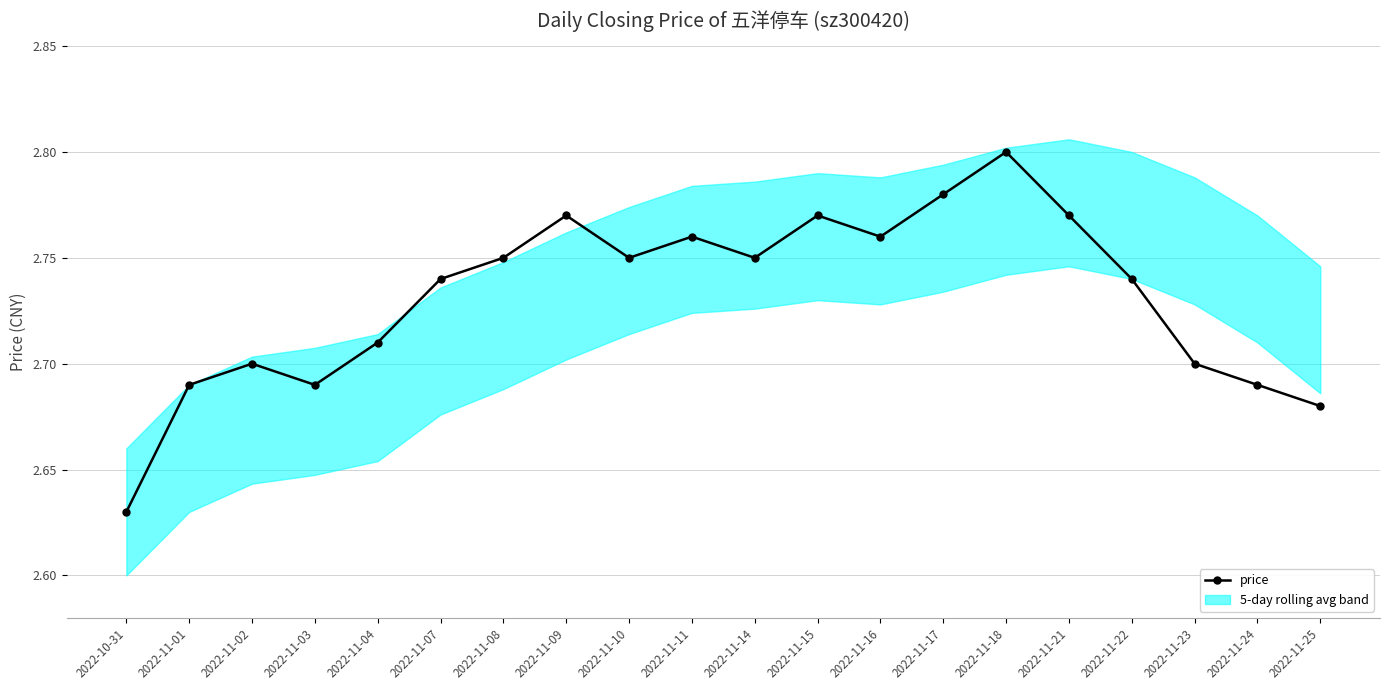

What is the difference between the maximum and minimum values?

0.2